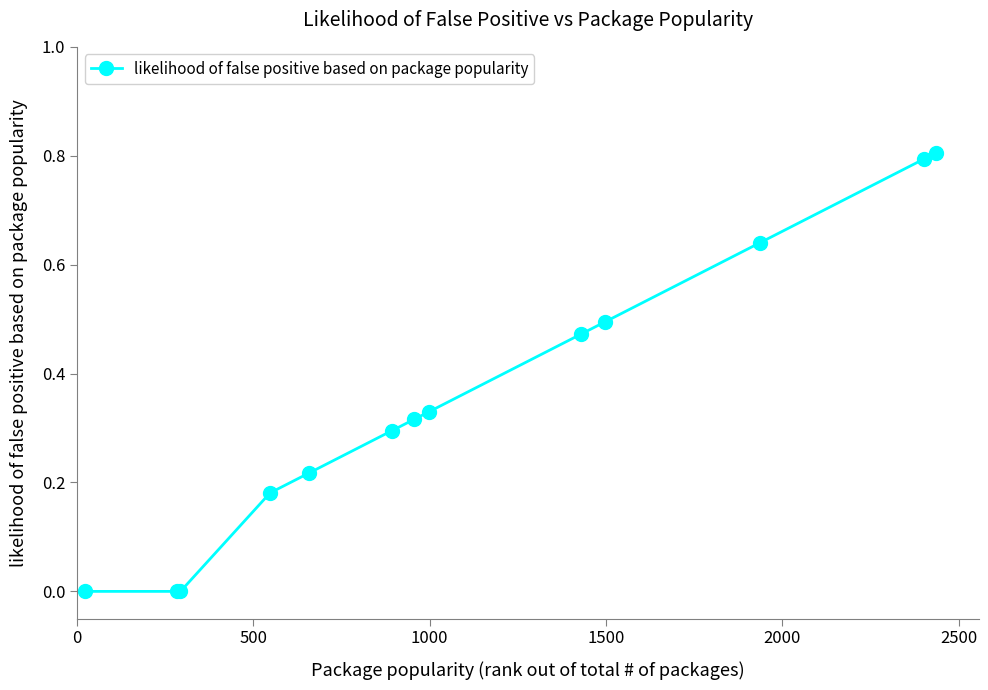

How many data points does each series have?

13